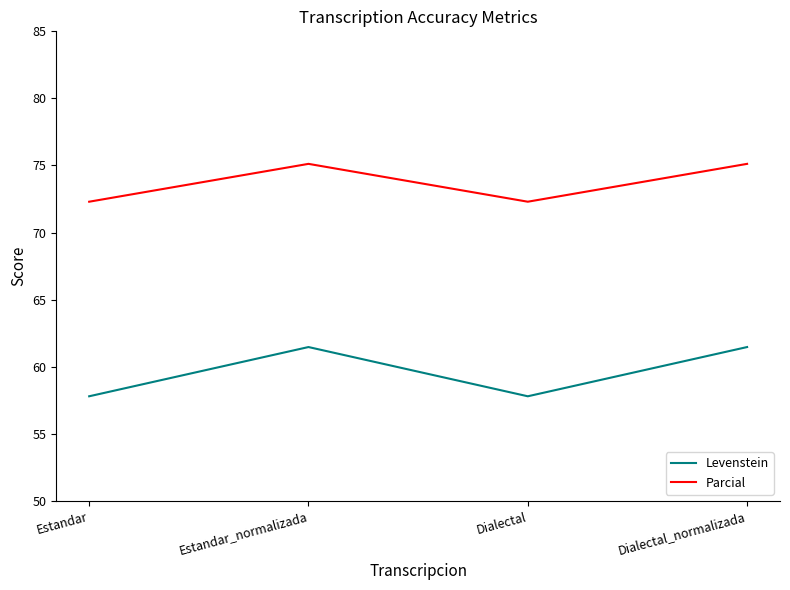

The Parcial series shows 75.1 at Dialectal_normalizada. True or false?

True